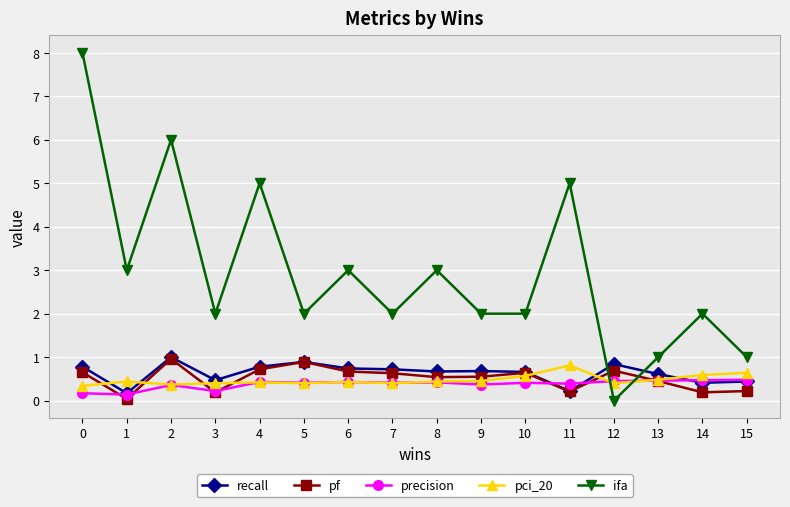

How many intersections are there between ifa and recall?

2